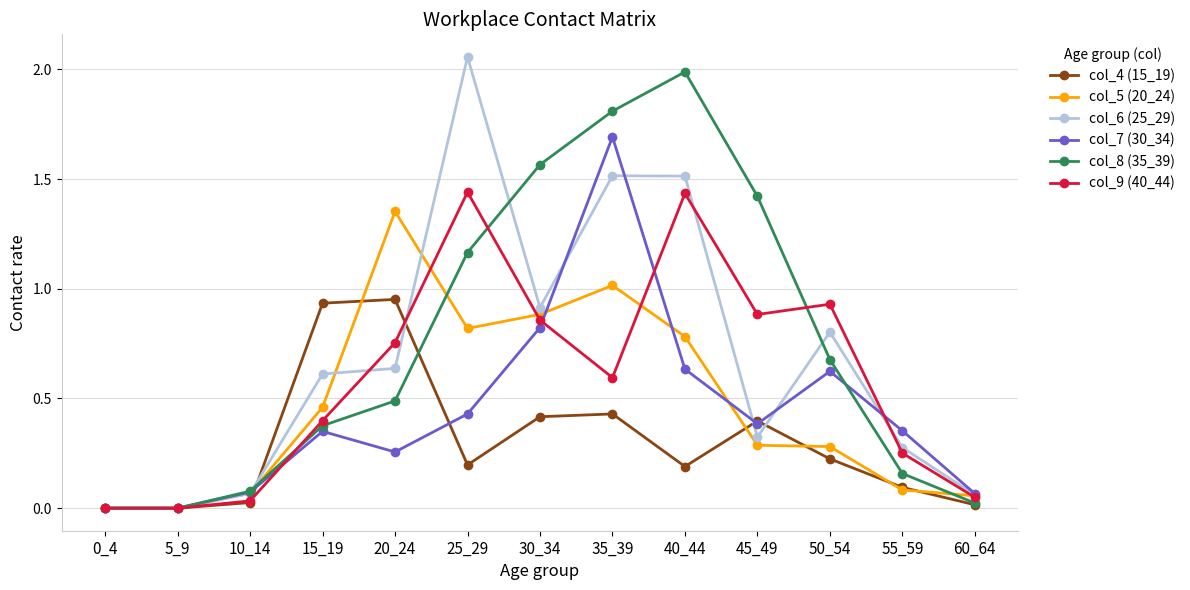

How many series are shown in this chart?

6